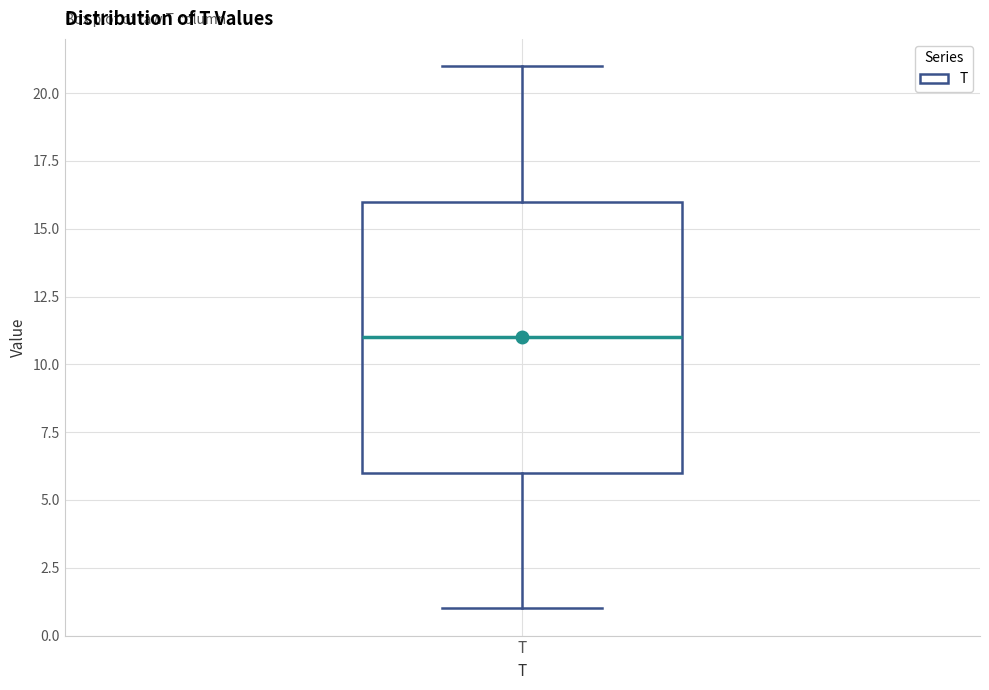

Where does the median line of the box for T sit on the y-axis? The values are not printed on the chart, so give them approximately, as read against the axis.

11